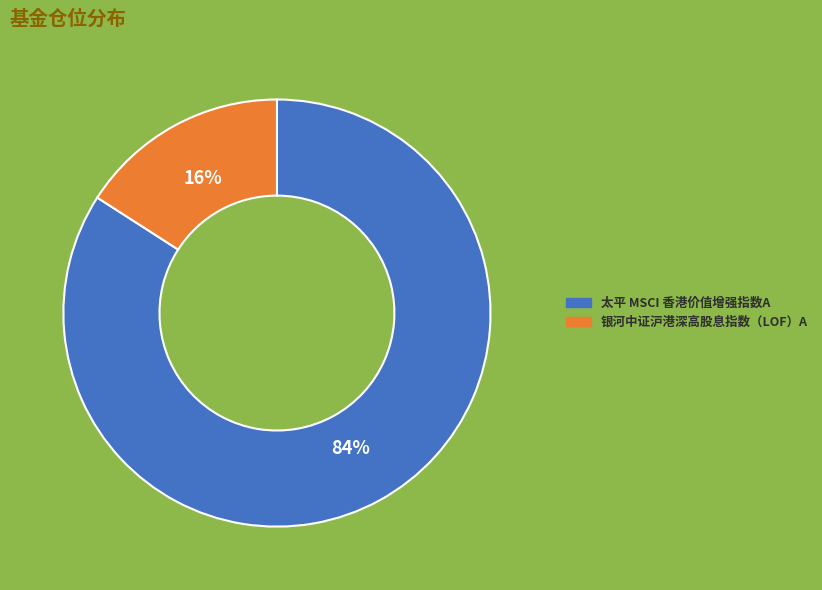

To the nearest percent, what is the difference between the largest and smallest slice percentages?

68%